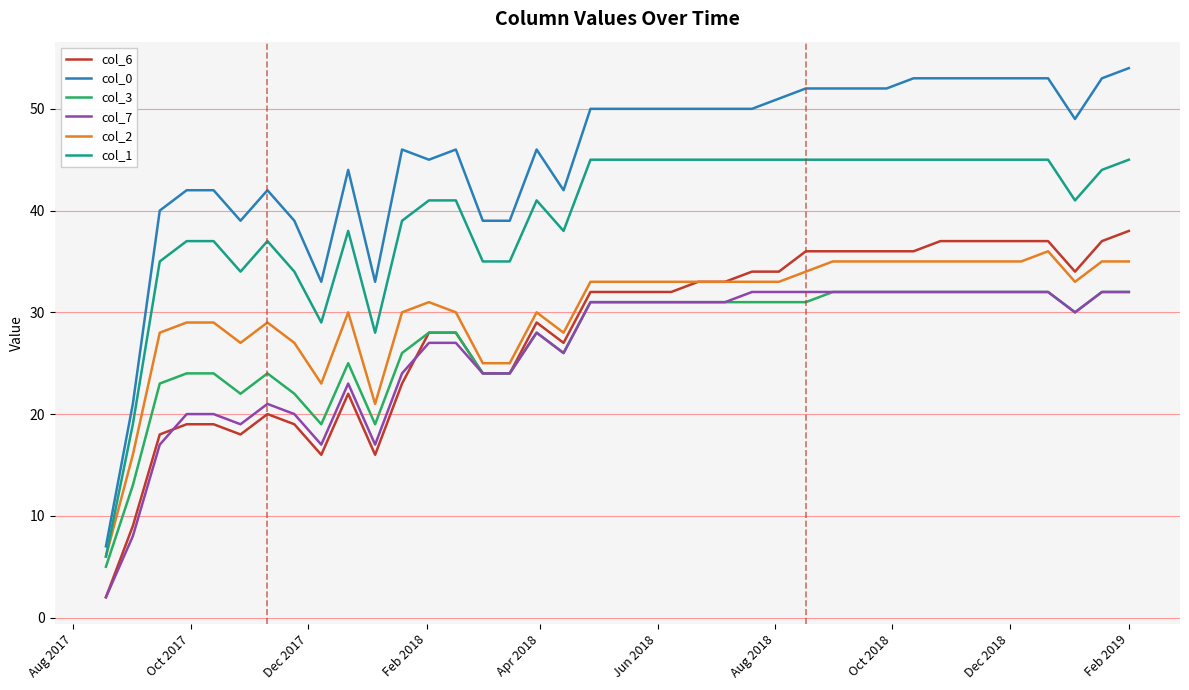

What is the lowest value of the col_0 series?

7